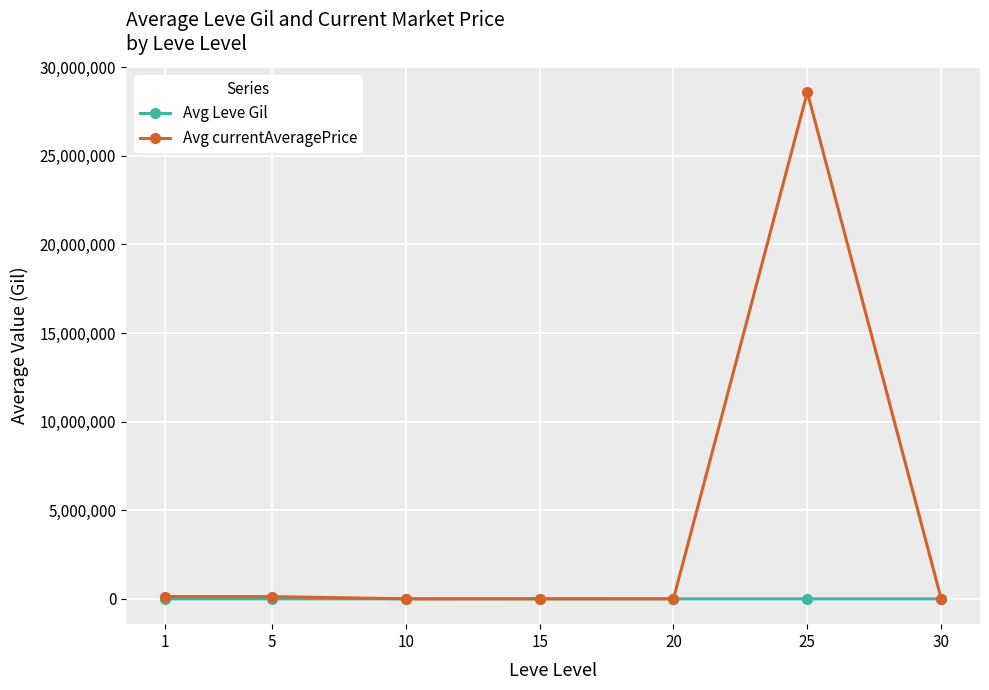

Rank the series by their average value, from lowest to highest.

Avg Leve Gil, Avg currentAveragePrice